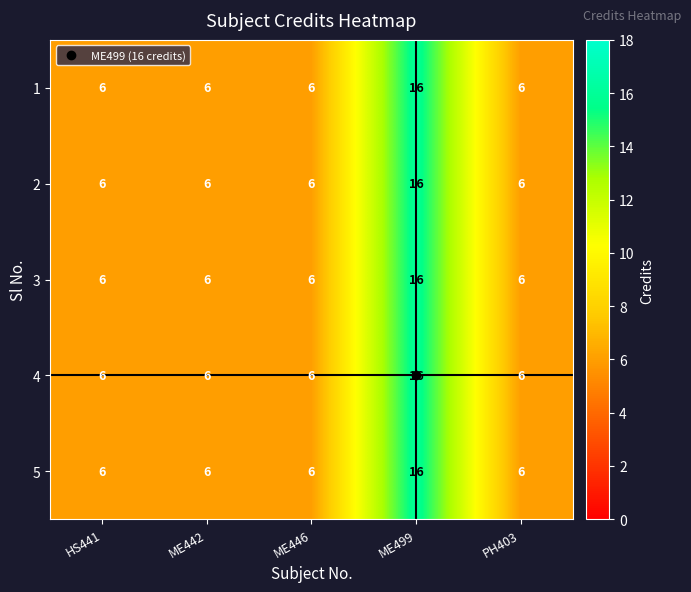

How many 3 values are between 6 and 7?

4